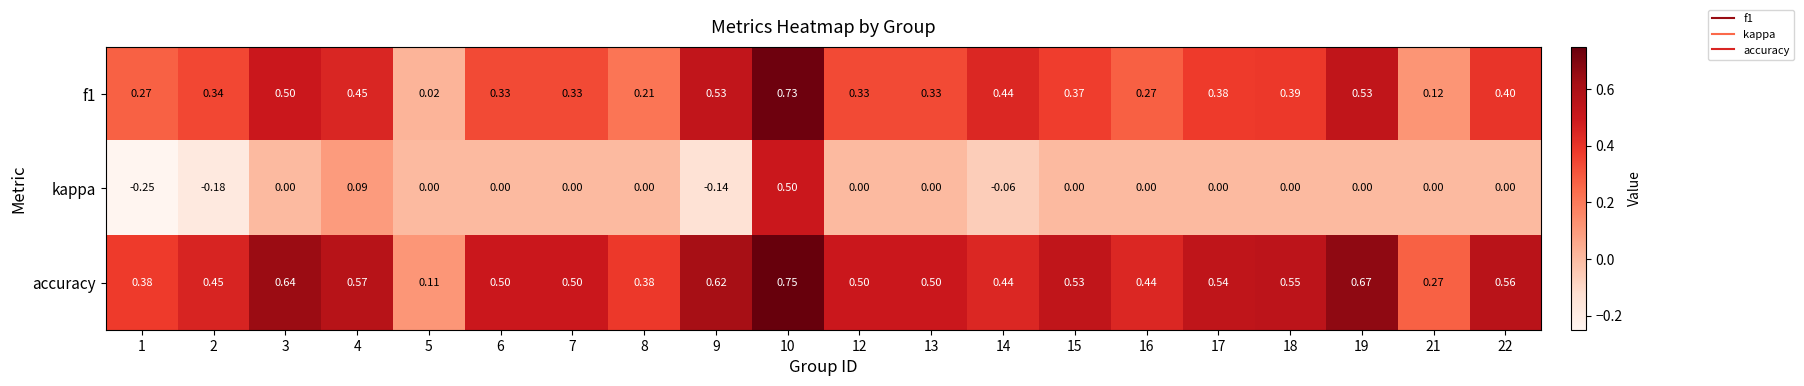

Is the value of f1 at 16 greater than the value of accuracy at 16?

No